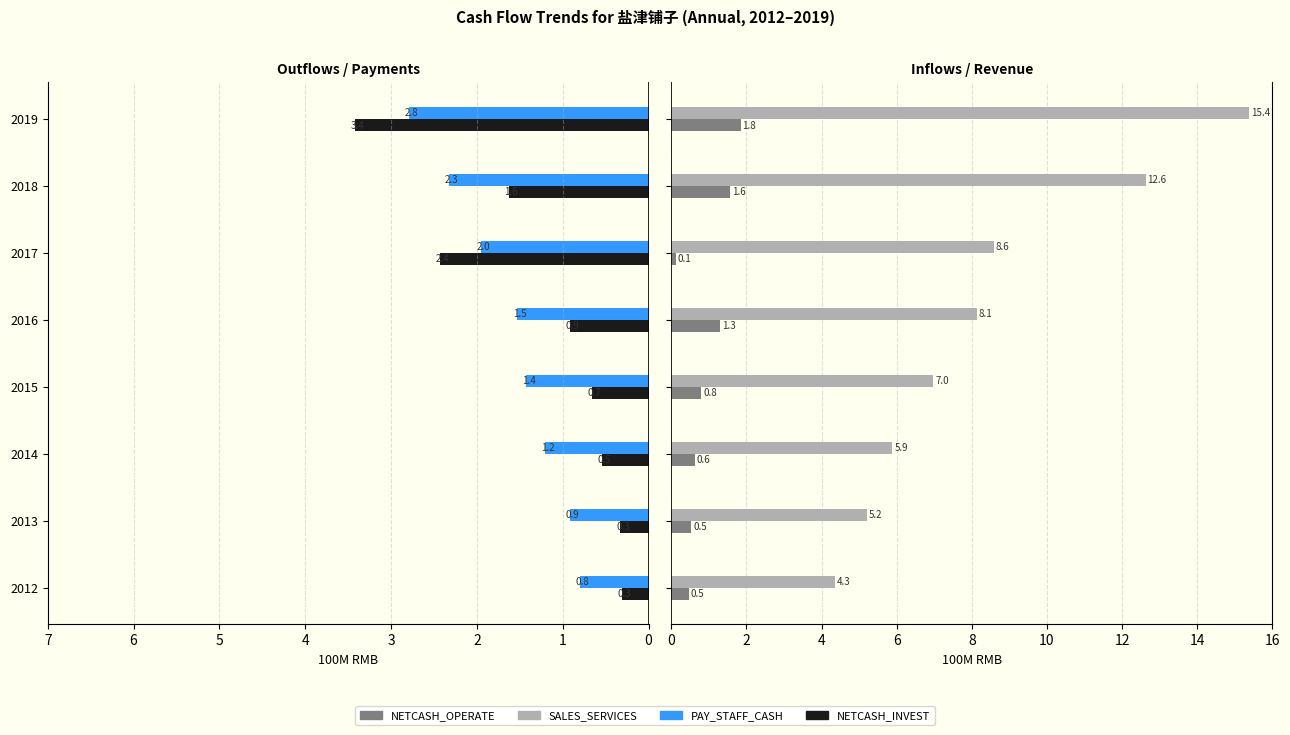

What is the total value across all series at 2015?

9.9